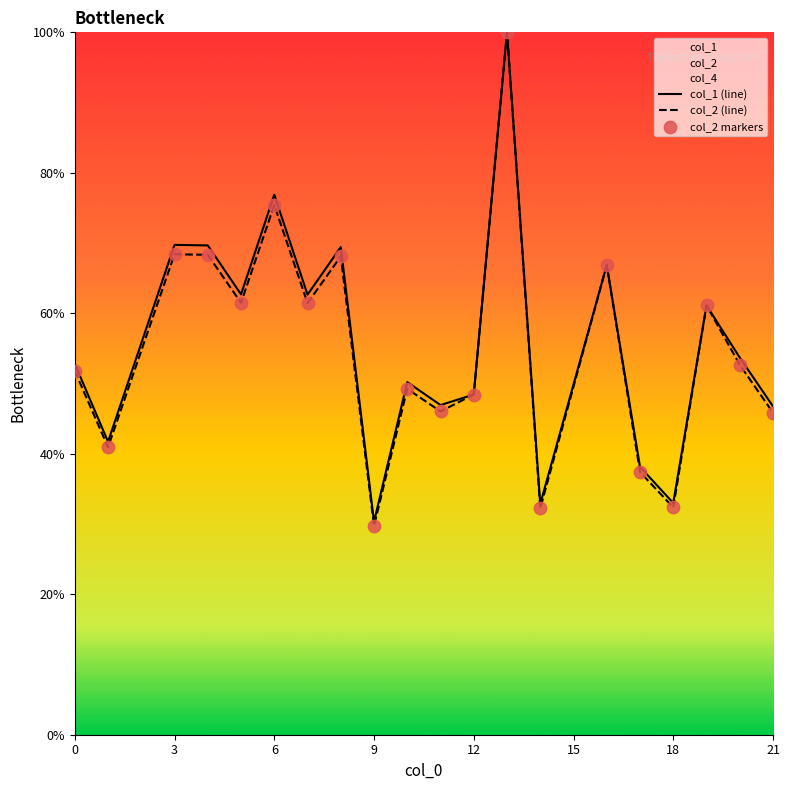

Which series has the largest Y range (max minus min)?

col_2 (line)